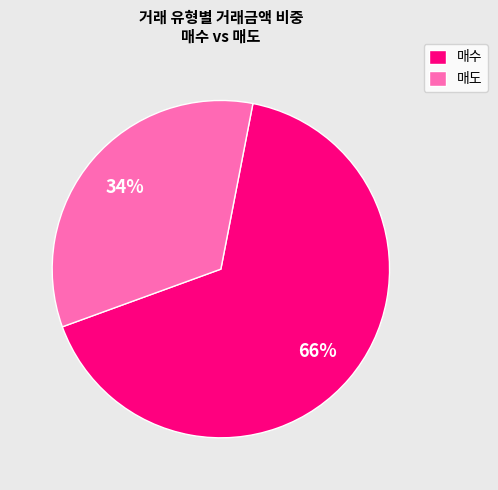

To the nearest percent, what portion does 매도 represent?

34%